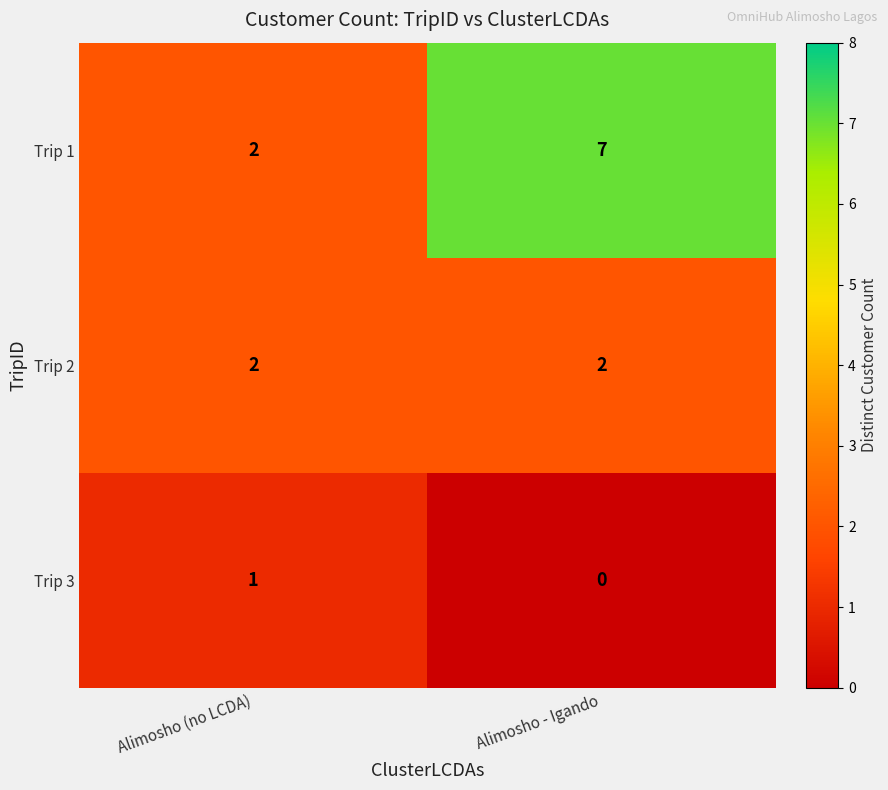

What is the spread (max minus min) of values at Alimosho - Igando?

7